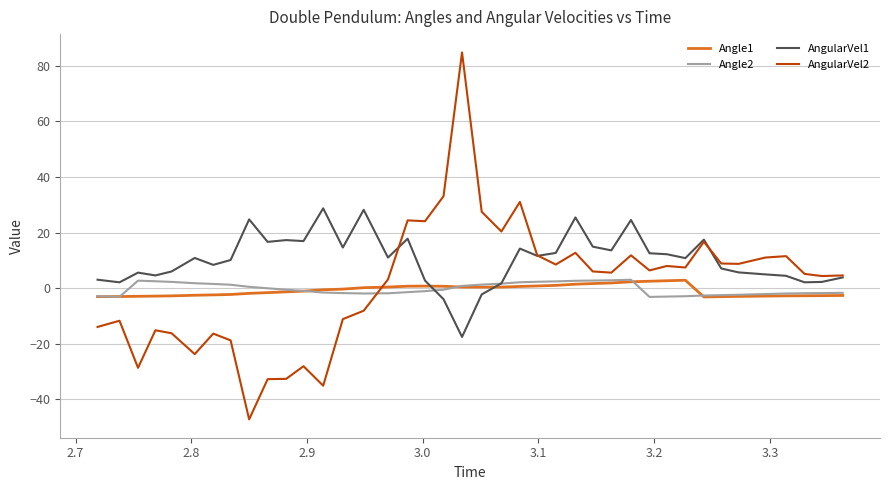

True or false: Angle1 and AngularVel2 intersect in this chart.

True